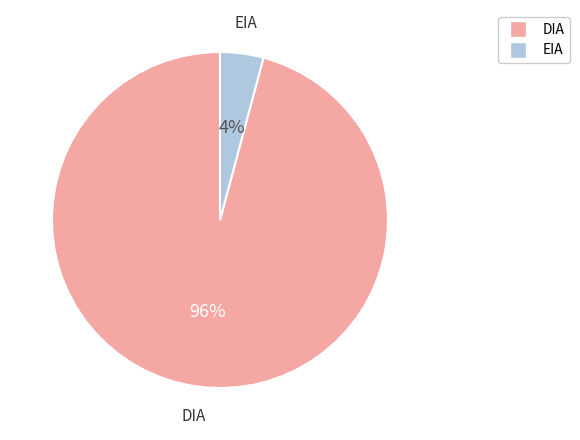

To the nearest percent, what is the average slice percentage?

50%